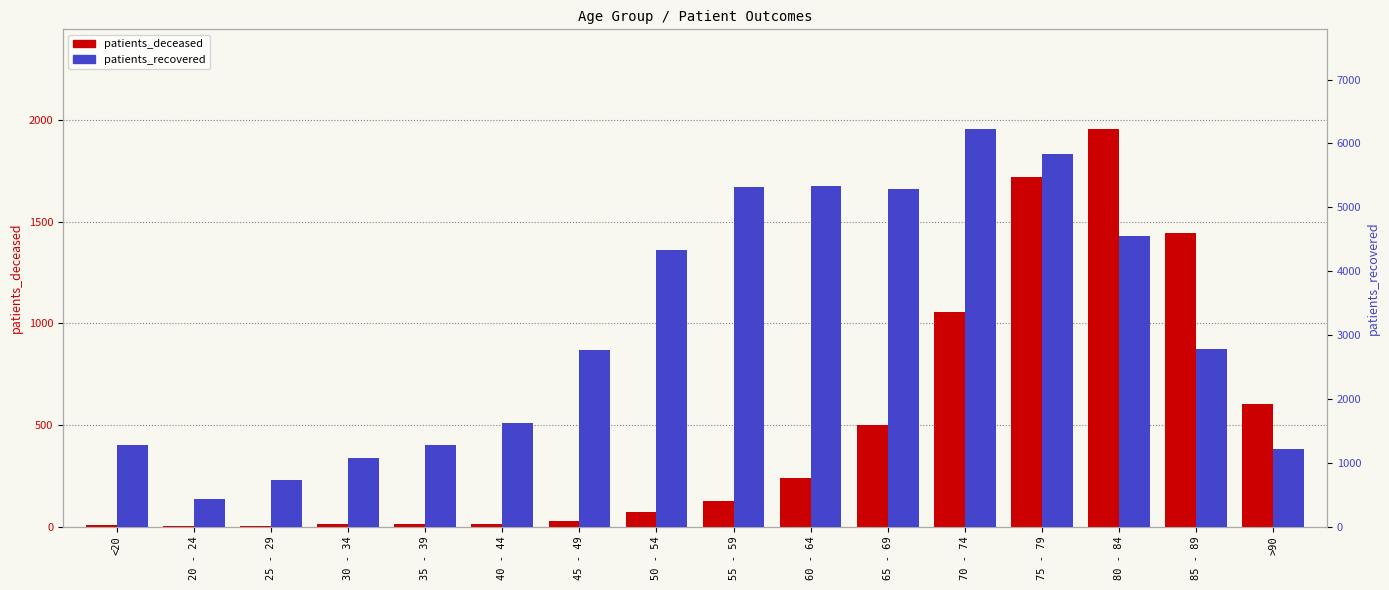

What is the total value across all series at 85 - 89?

4224